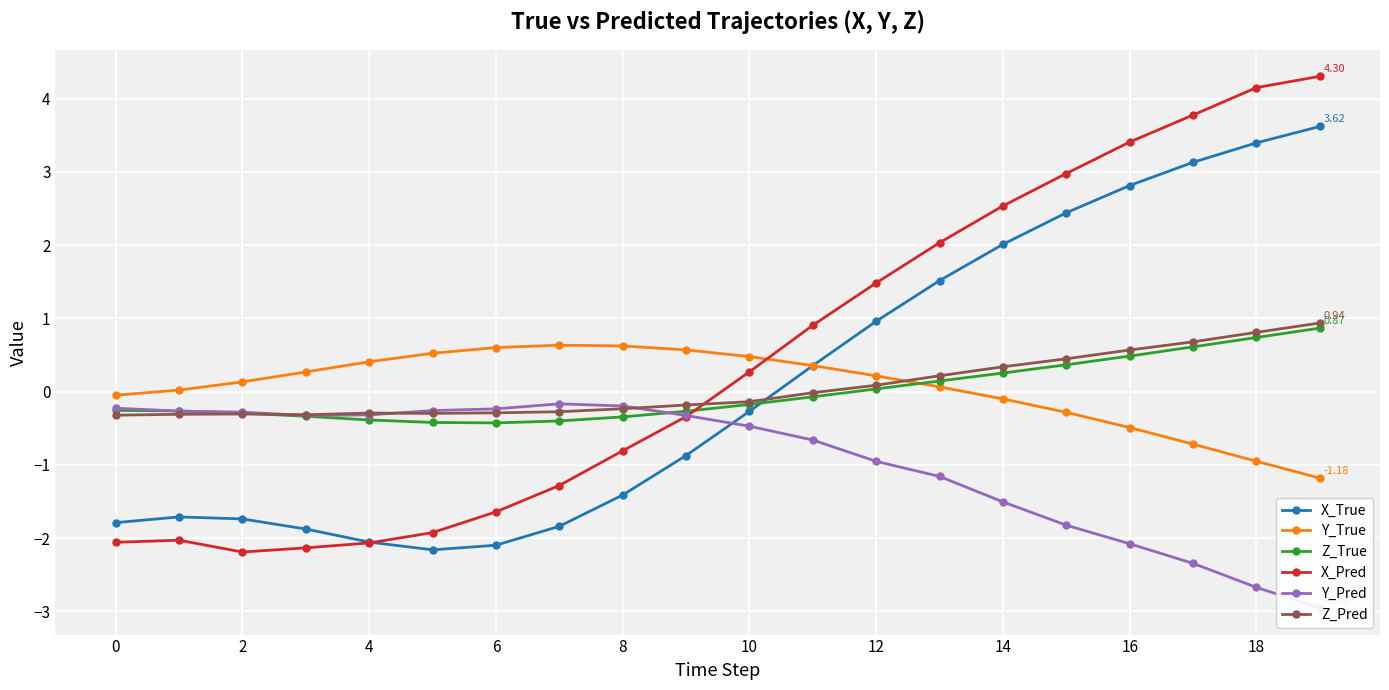

How many values in X_True are below zero?

11